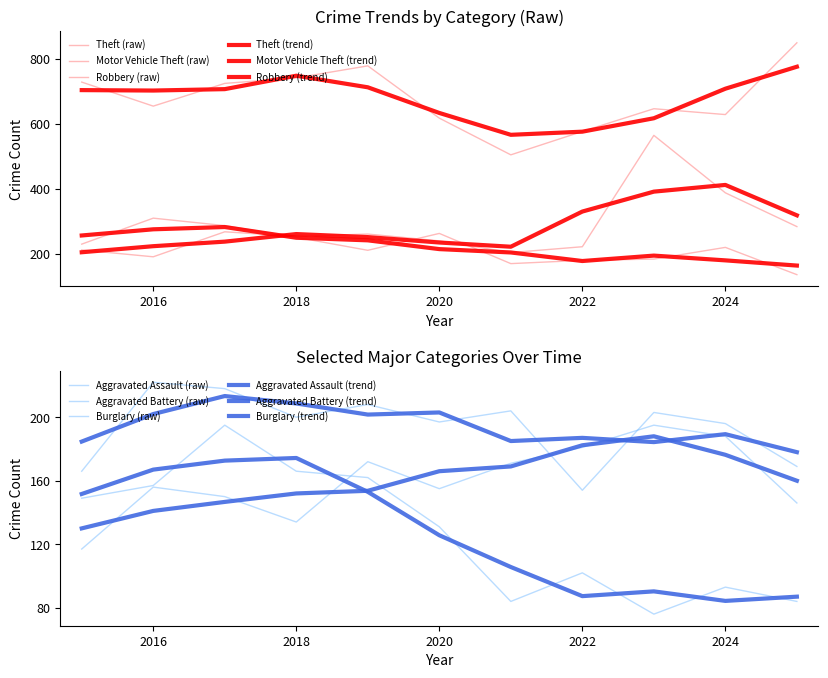

What is the spread (max minus min) of values at 2024?

535